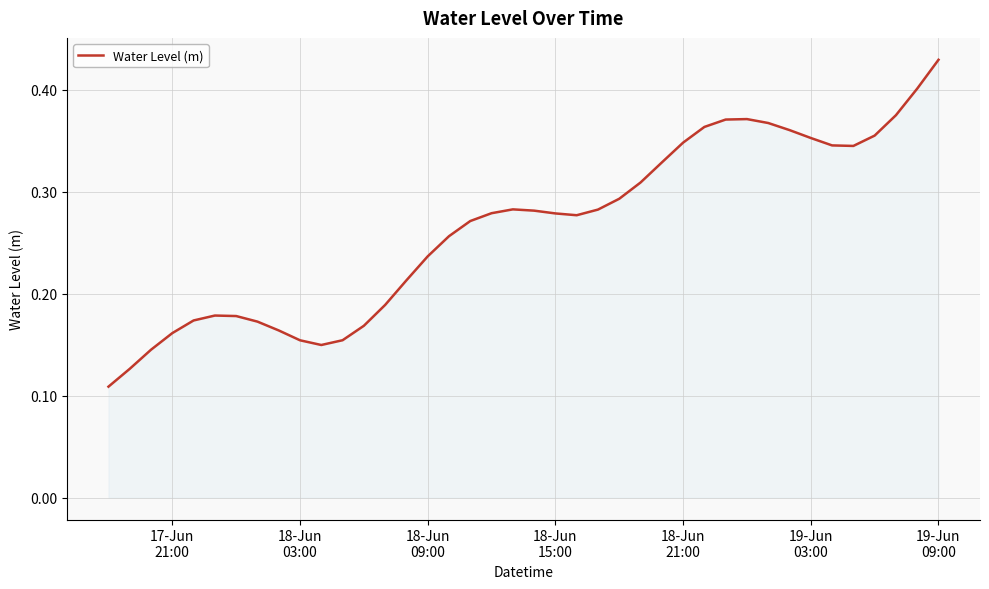

Does the chart have visible grid lines?

Yes